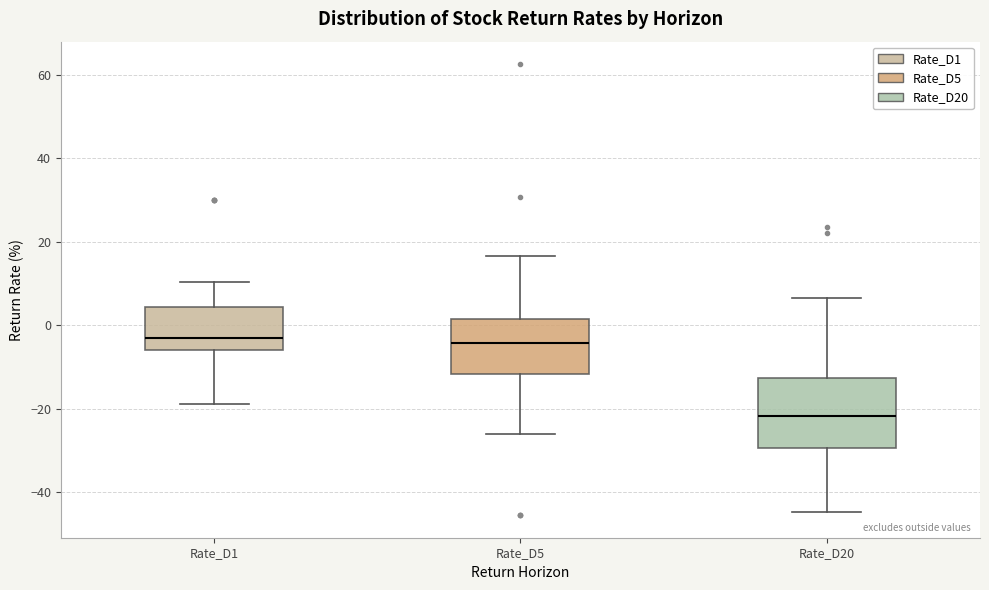

Where is the upper edge of the box for Rate_D20 on the y-axis? The values are not printed on the chart, so give them approximately, as read against the axis.

-12